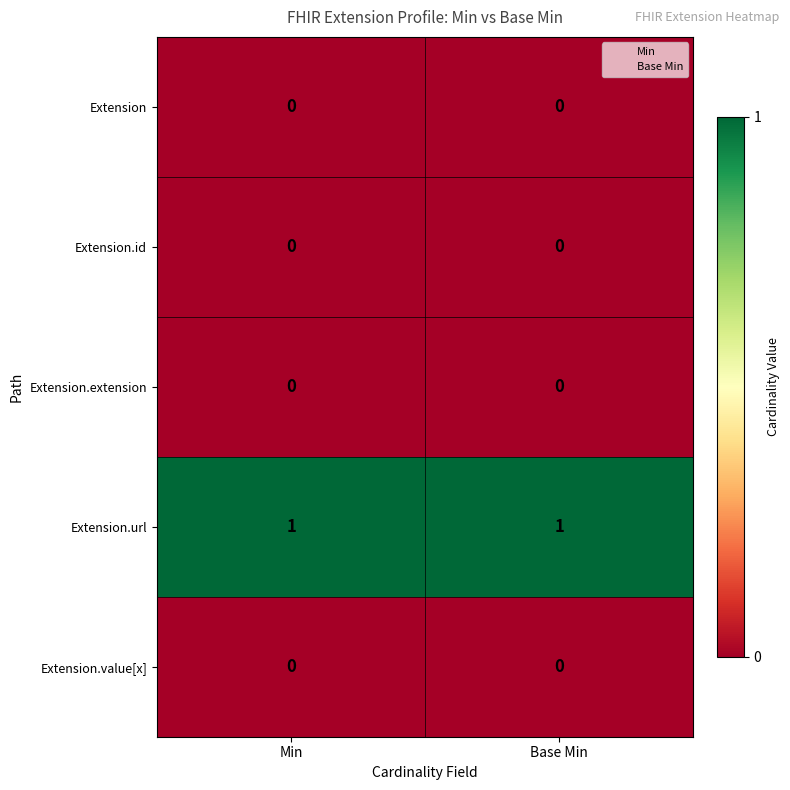

Which series has the largest total across all categories?

Extension.url